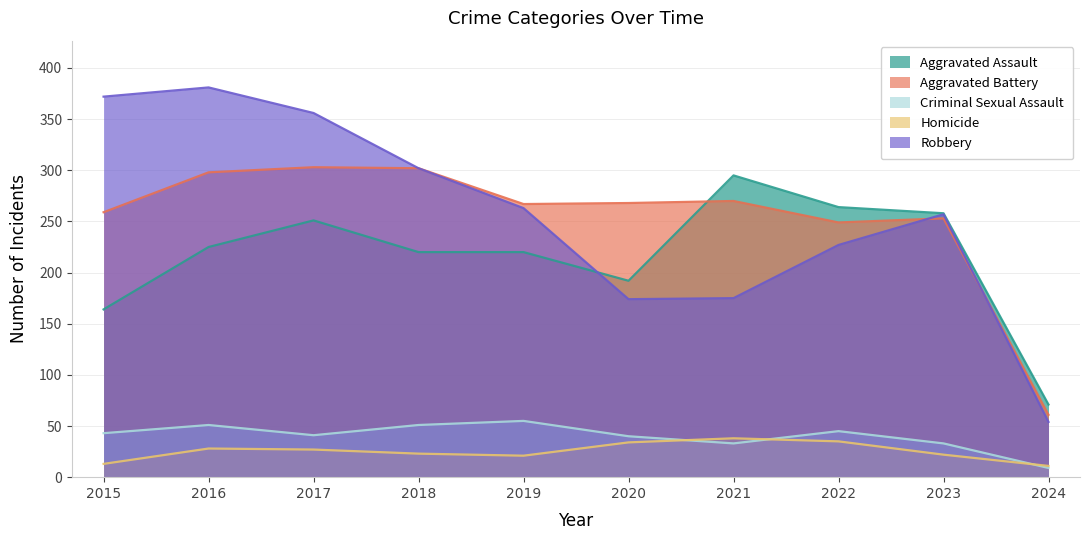

What is the smallest value displayed?

9